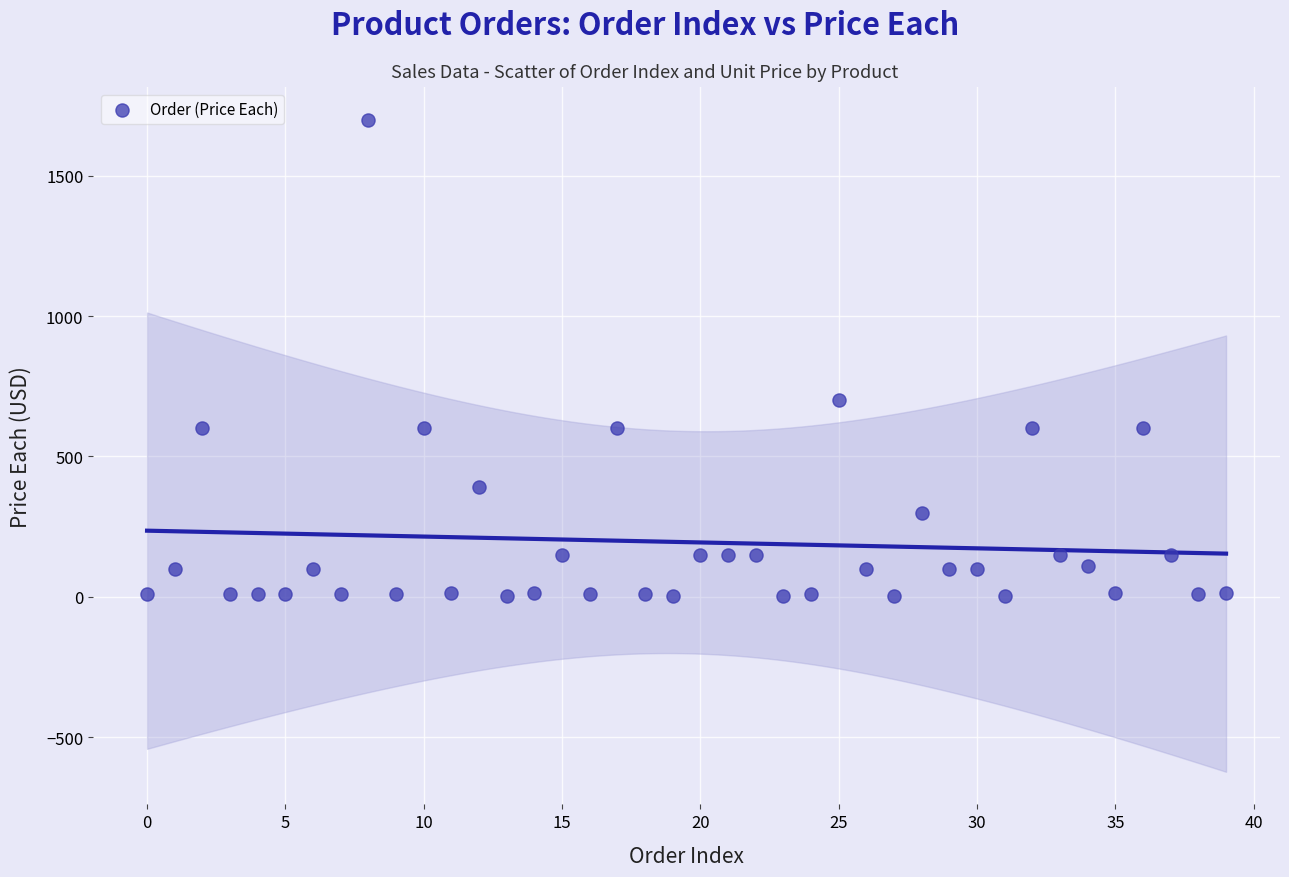

What is the range of Y values (max minus min)?

1697.0